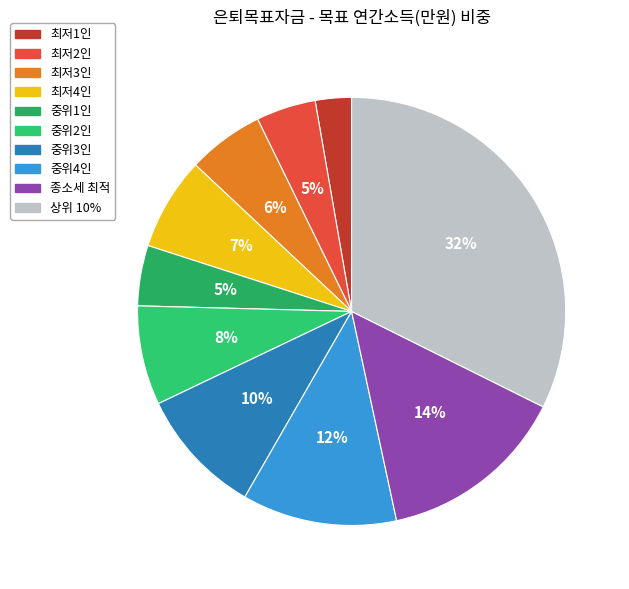

How many segments does this pie chart have?

10